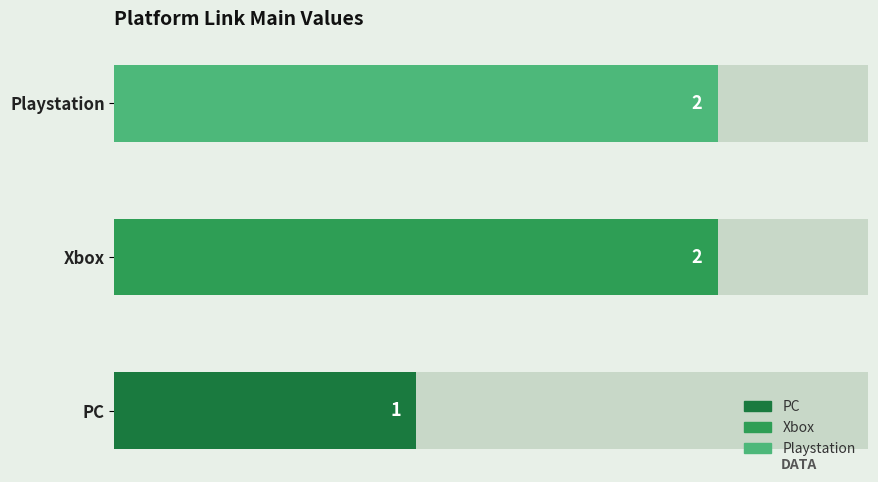

What is the minimum value shown in the chart?

1